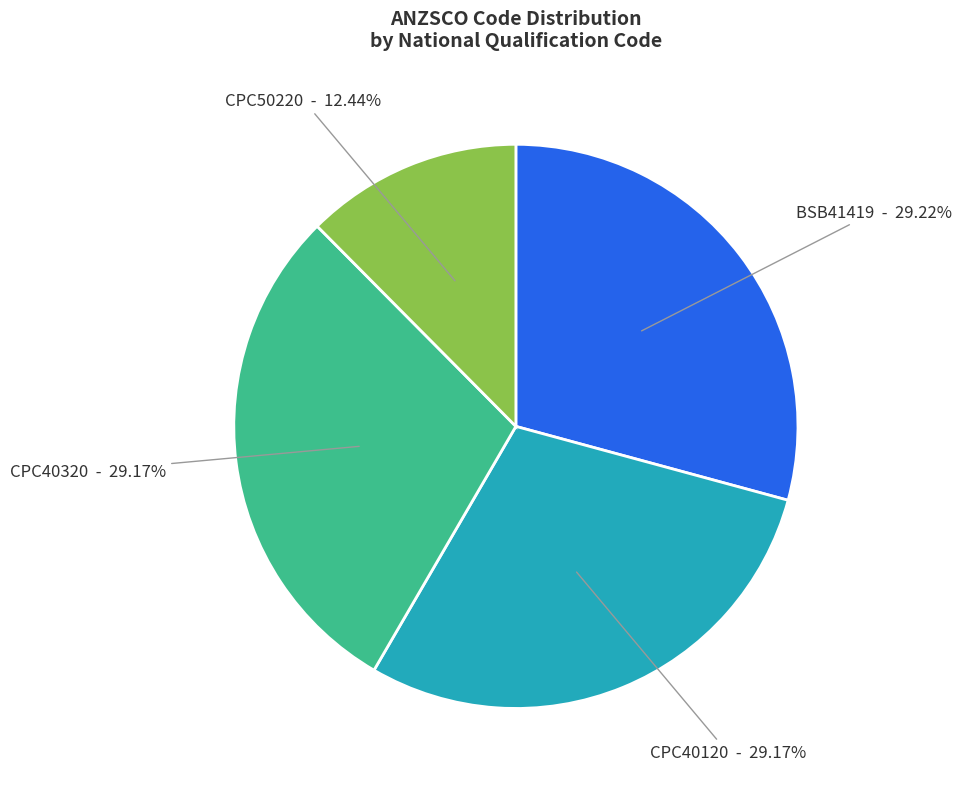

Is there a majority slice in this chart?

No